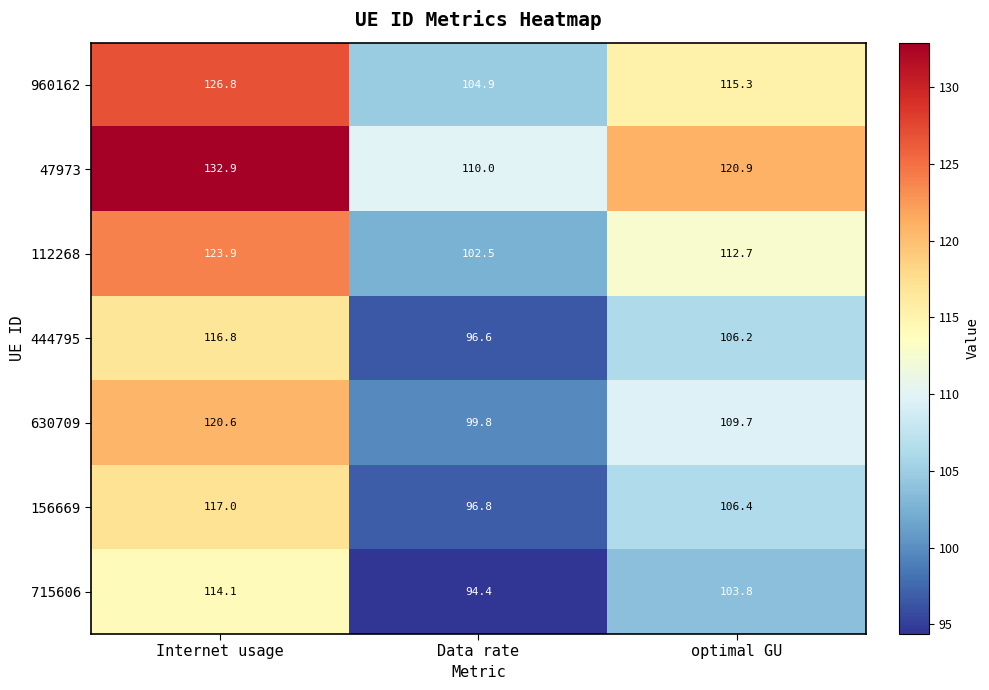

Read the 960162 value at Data rate.

104.9